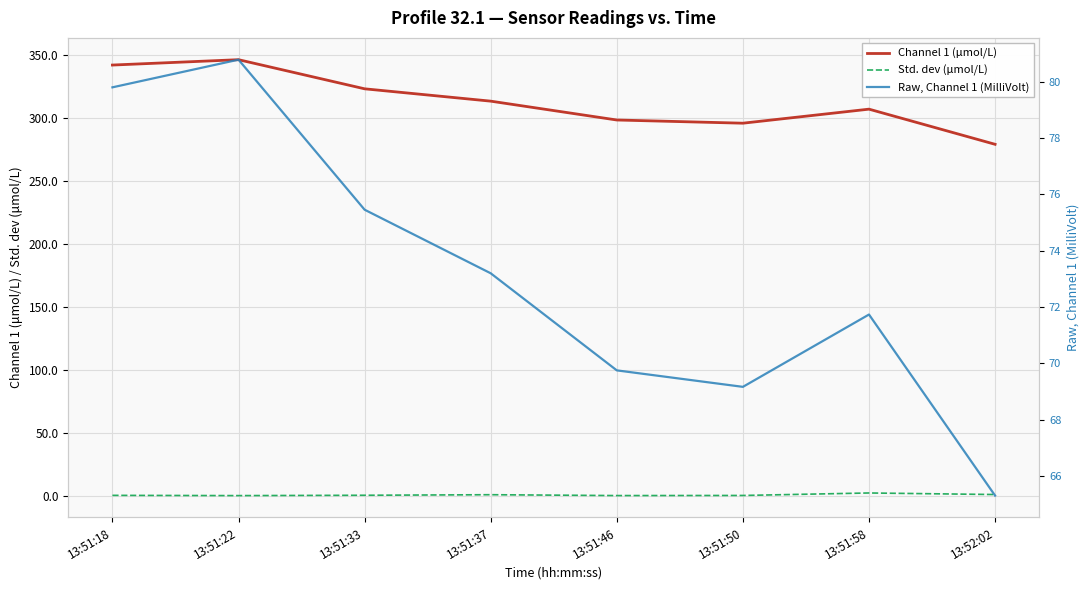

How many distinct data groups are displayed?

3